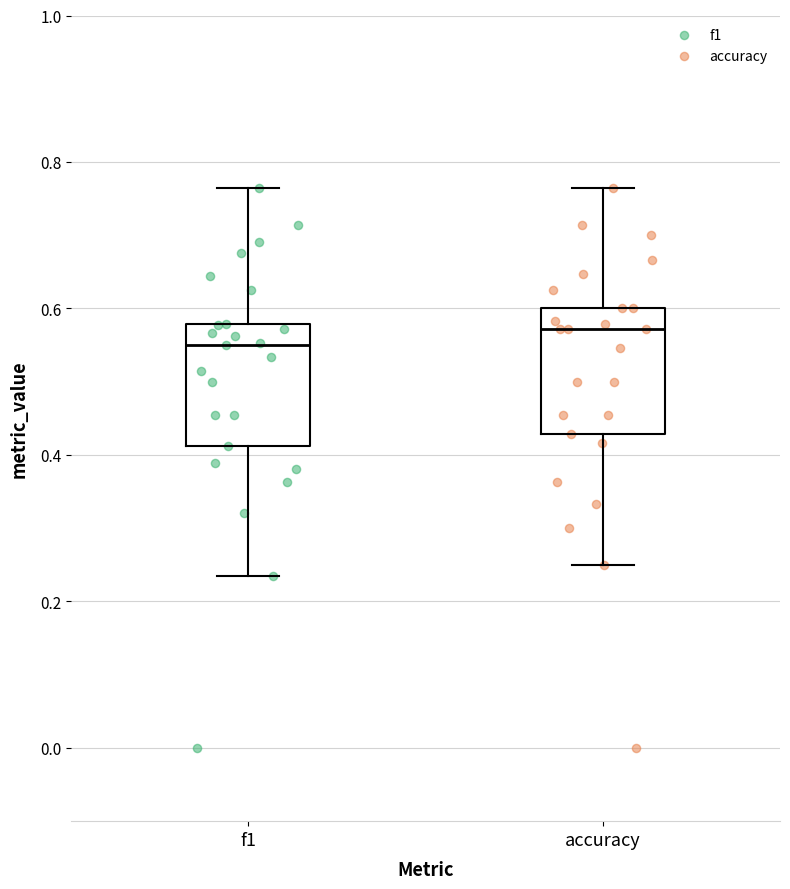

Where does the lower whisker of the box for f1 end on the y-axis? The values are not printed on the chart, so give them approximately, as read against the axis.

0.24